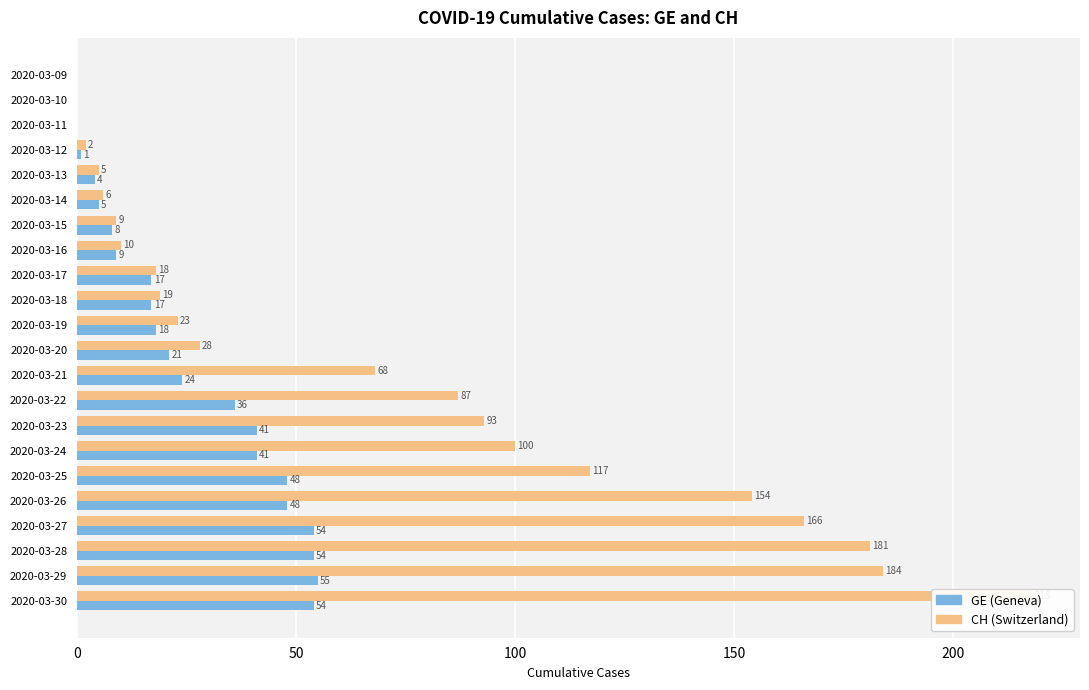

List the series in order of their overall mean, highest first.

CH, GE